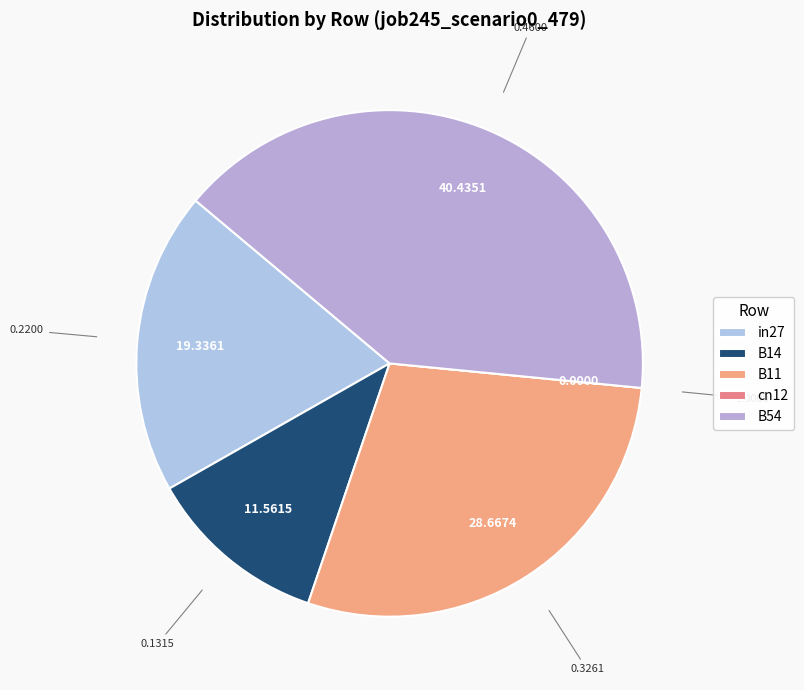

Which has a higher value, B14 or cn12?

B14